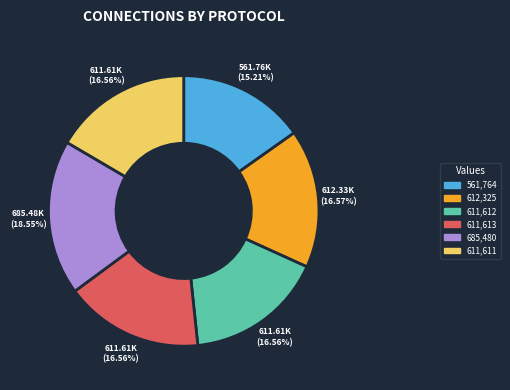

Is there a majority slice in this chart?

No